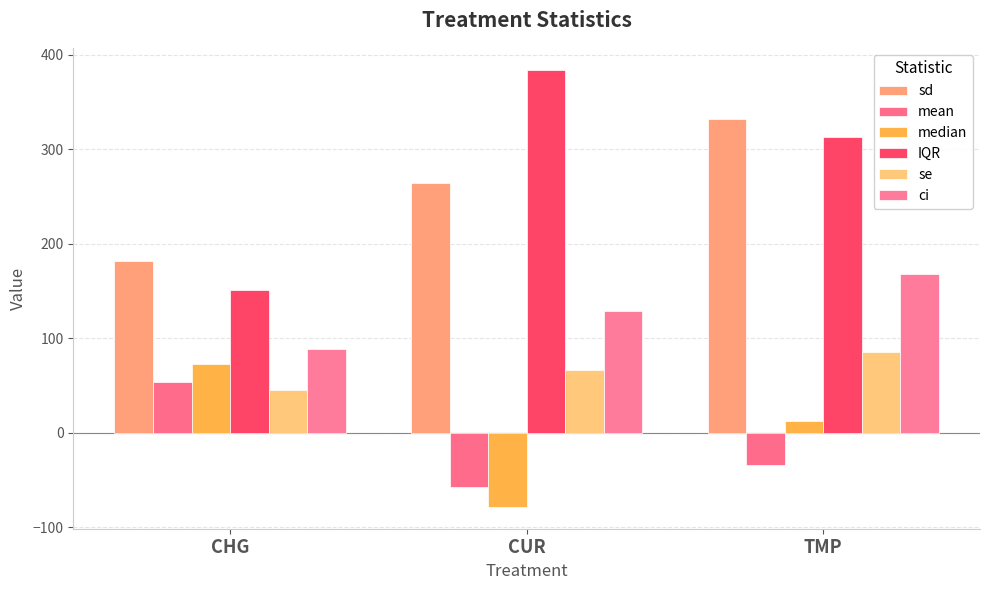

How many data points does each series have?

3